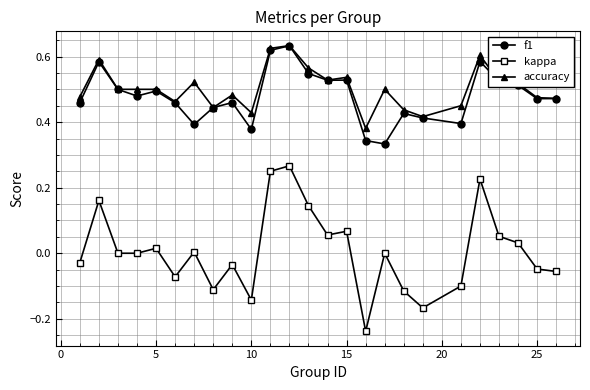

Which series has the largest range (max minus min)?

kappa